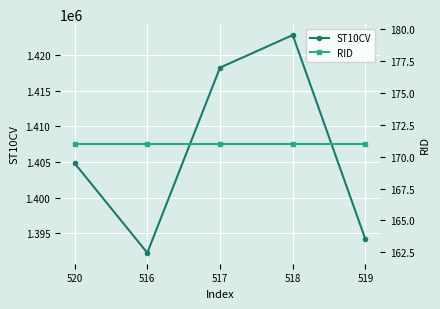

Is this an area chart (filled region under the line)?

No